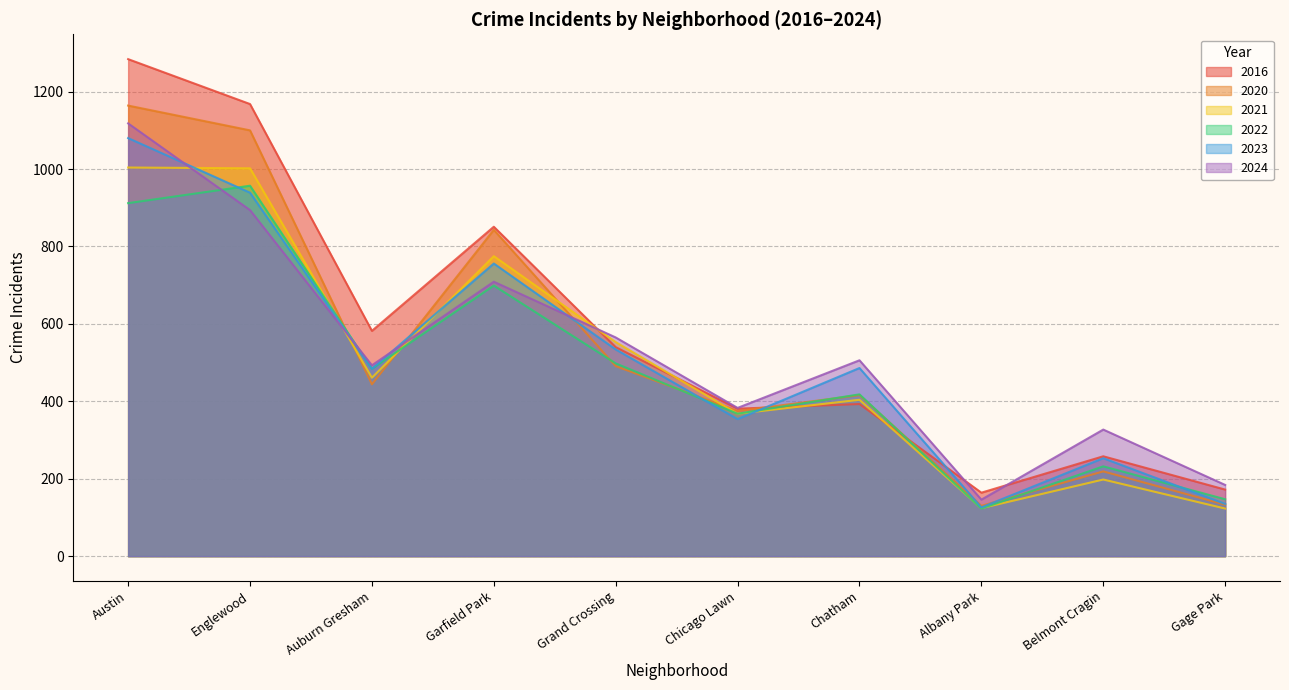

What is the smallest value displayed?

123